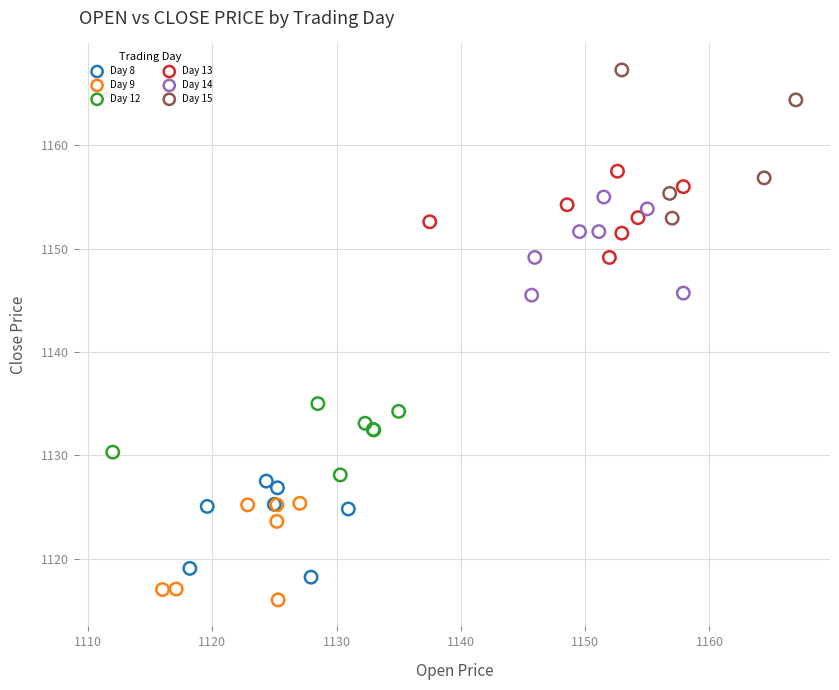

Which series has the widest spread of Y values?

Day 15